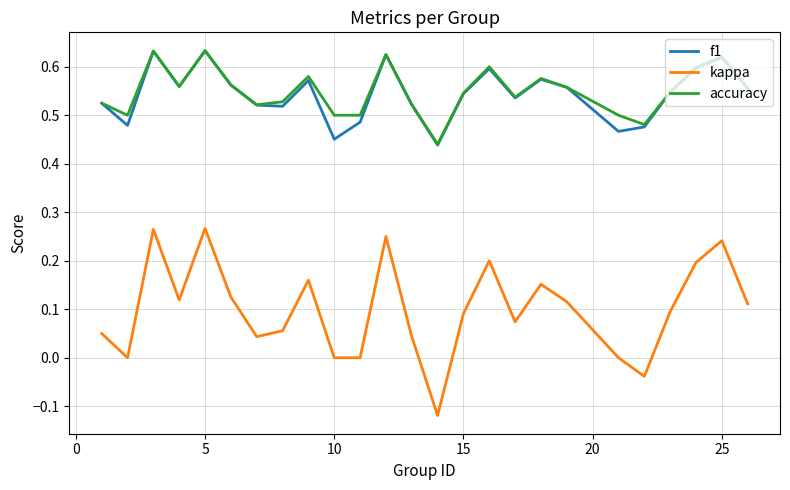

Which series has the widest spread of values?

kappa